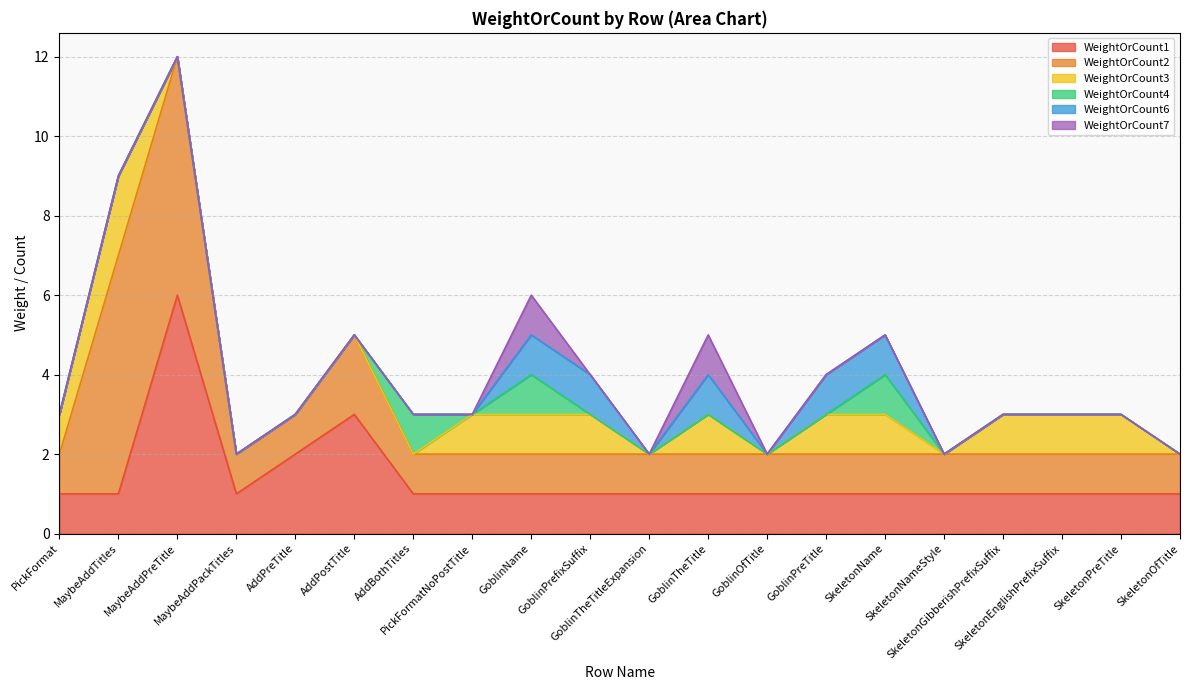

Reading left to right, transcribe all the data shown in this chart.

WeightOrCount1: PickFormat=1	MaybeAddTitles=1	MaybeAddPreTitle=6	MaybeAddPackTitles=1	AddPreTitle=2	AddPostTitle=3	AddBothTitles=1	PickFormatNoPostTitle=1	GoblinName=1	GoblinPrefixSuffix=1	GoblinTheTitleExpansion=1	GoblinTheTitle=1	GoblinOfTitle=1	GoblinPreTitle=1	SkeletonName=1	SkeletonNameStyle=1	SkeletonGibberishPrefixSuffix=1	SkeletonEnglishPrefixSuffix=1	SkeletonPreTitle=1	SkeletonOfTitle=1
WeightOrCount2: PickFormat=1	MaybeAddTitles=6	MaybeAddPreTitle=6	MaybeAddPackTitles=1	AddPreTitle=1	AddPostTitle=2	AddBothTitles=1	PickFormatNoPostTitle=1	GoblinName=1	GoblinPrefixSuffix=1	GoblinTheTitleExpansion=1	GoblinTheTitle=1	GoblinOfTitle=1	GoblinPreTitle=1	SkeletonName=1	SkeletonNameStyle=1	SkeletonGibberishPrefixSuffix=1	SkeletonEnglishPrefixSuffix=1	SkeletonPreTitle=1	SkeletonOfTitle=1
WeightOrCount3: PickFormat=1	MaybeAddTitles=2	MaybeAddPreTitle=0	MaybeAddPackTitles=0	AddPreTitle=0	AddPostTitle=0	AddBothTitles=0	PickFormatNoPostTitle=1	GoblinName=1	GoblinPrefixSuffix=1	GoblinTheTitleExpansion=0	GoblinTheTitle=1	GoblinOfTitle=0	GoblinPreTitle=1	SkeletonName=1	SkeletonNameStyle=0	SkeletonGibberishPrefixSuffix=1	SkeletonEnglishPrefixSuffix=1	SkeletonPreTitle=1	SkeletonOfTitle=0
WeightOrCount4: PickFormat=0	MaybeAddTitles=0	MaybeAddPreTitle=0	MaybeAddPackTitles=0	AddPreTitle=0	AddPostTitle=0	AddBothTitles=1	PickFormatNoPostTitle=0	GoblinName=1	GoblinPrefixSuffix=0	GoblinTheTitleExpansion=0	GoblinTheTitle=0	GoblinOfTitle=0	GoblinPreTitle=0	SkeletonName=1	SkeletonNameStyle=0	SkeletonGibberishPrefixSuffix=0	SkeletonEnglishPrefixSuffix=0	SkeletonPreTitle=0	SkeletonOfTitle=0
WeightOrCount6: PickFormat=0	MaybeAddTitles=0	MaybeAddPreTitle=0	MaybeAddPackTitles=0	AddPreTitle=0	AddPostTitle=0	AddBothTitles=0	PickFormatNoPostTitle=0	GoblinName=1	GoblinPrefixSuffix=1	GoblinTheTitleExpansion=0	GoblinTheTitle=1	GoblinOfTitle=0	GoblinPreTitle=1	SkeletonName=1	SkeletonNameStyle=0	SkeletonGibberishPrefixSuffix=0	SkeletonEnglishPrefixSuffix=0	SkeletonPreTitle=0	SkeletonOfTitle=0
WeightOrCount7: PickFormat=0	MaybeAddTitles=0	MaybeAddPreTitle=0	MaybeAddPackTitles=0	AddPreTitle=0	AddPostTitle=0	AddBothTitles=0	PickFormatNoPostTitle=0	GoblinName=1	GoblinPrefixSuffix=0	GoblinTheTitleExpansion=0	GoblinTheTitle=1	GoblinOfTitle=0	GoblinPreTitle=0	SkeletonName=0	SkeletonNameStyle=0	SkeletonGibberishPrefixSuffix=0	SkeletonEnglishPrefixSuffix=0	SkeletonPreTitle=0	SkeletonOfTitle=0